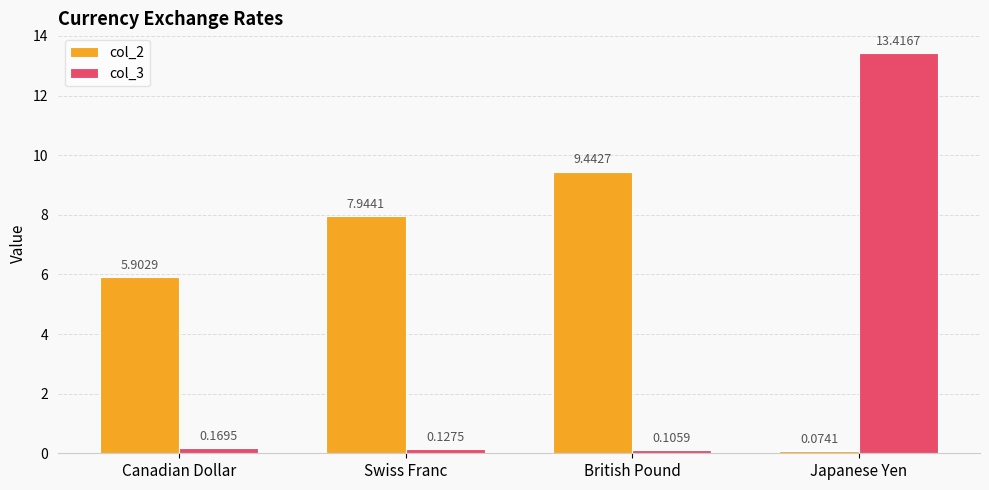

Which series changed the most between Swiss Franc and British Pound?

col_2